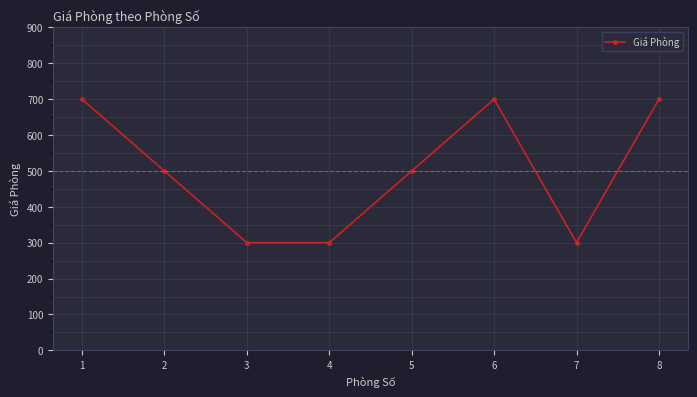

What is the difference between the maximum and minimum values?

400